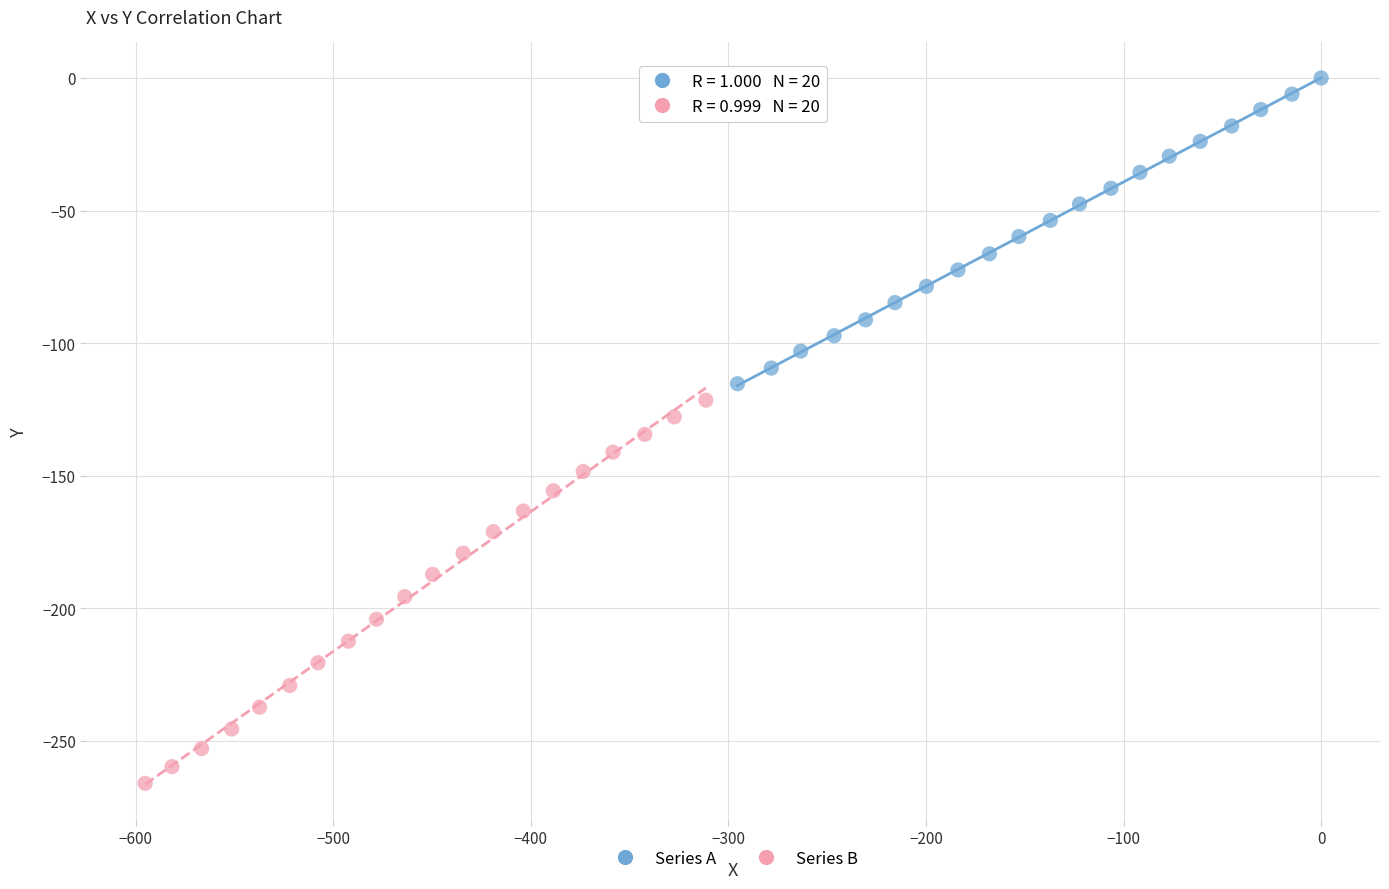

Which series has the largest Y range (max minus min)?

Series B